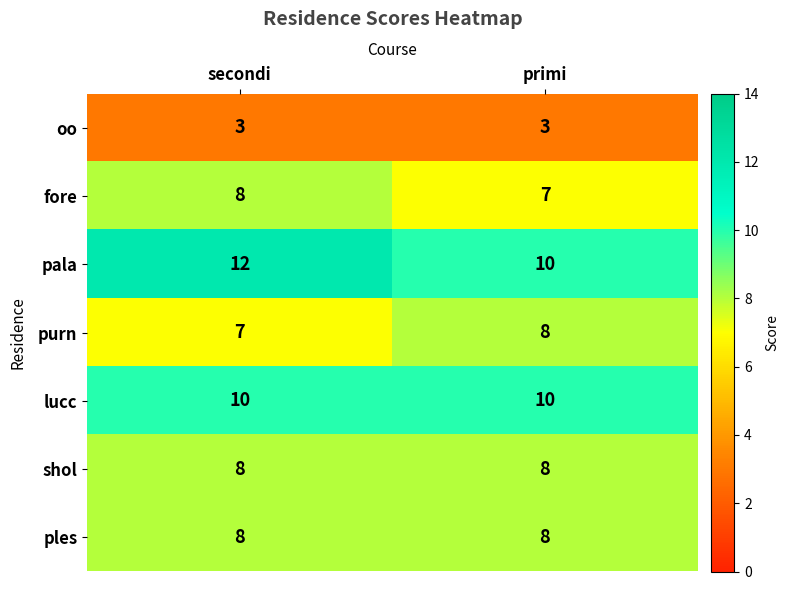

The value of purn at primi is 8. True or false?

True